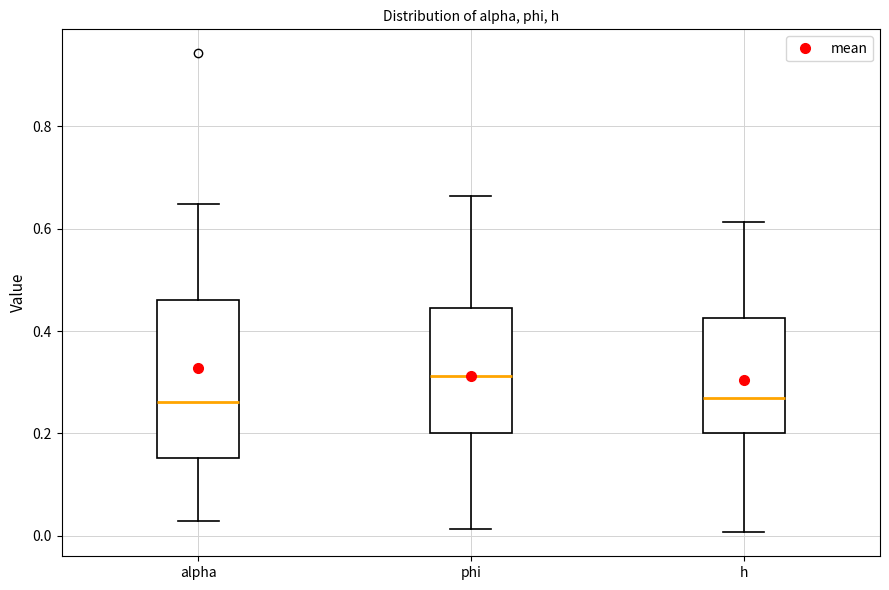

Which box's median line is the highest?

phi